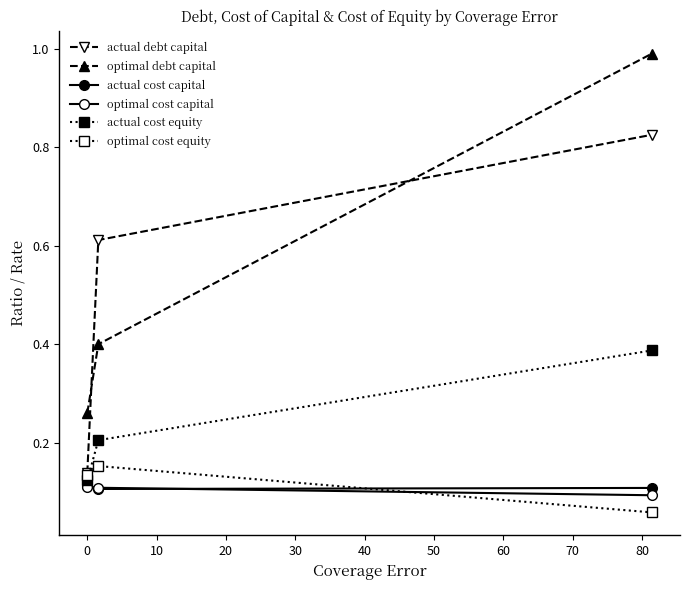

Does the chart display data point markers on the line(s)?

Yes